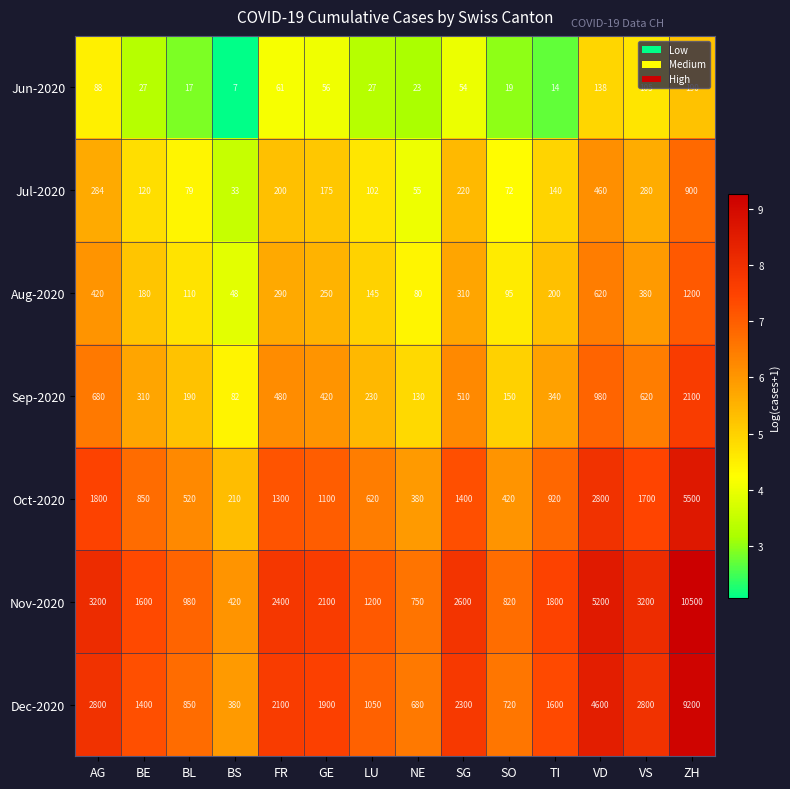

Where does the Sep-2020 series first go above 420?

AG